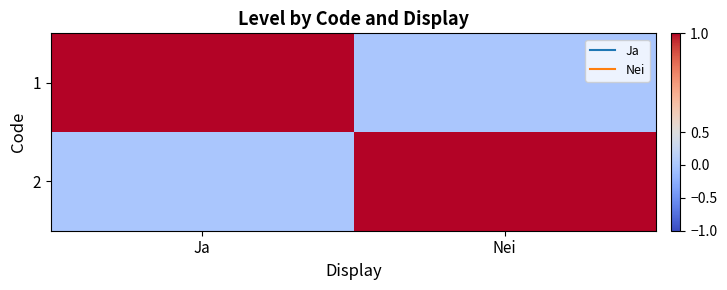

Reading left to right, what are all the values shown in this chart?

1: Ja=1	Nei=0
2: Ja=0	Nei=1